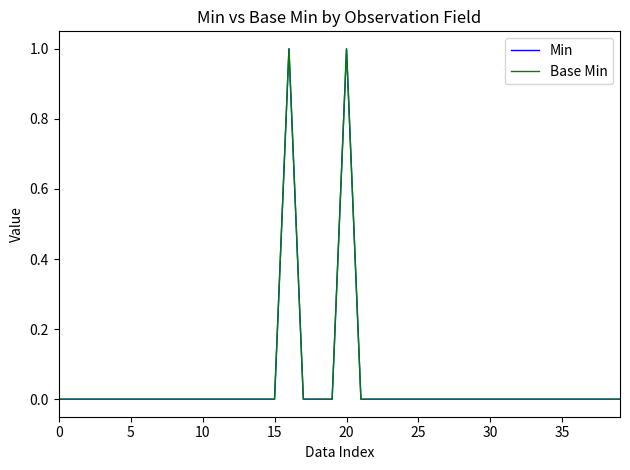

Does the chart display data point markers on the line(s)?

No